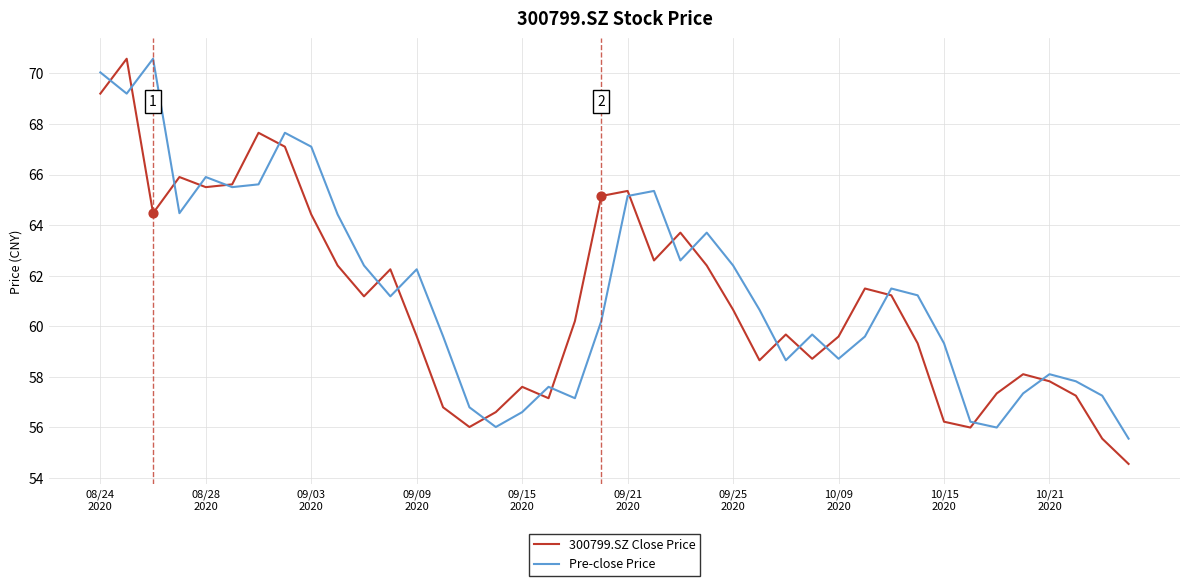

Which series has the largest range (max minus min)?

300799.SZ Close Price